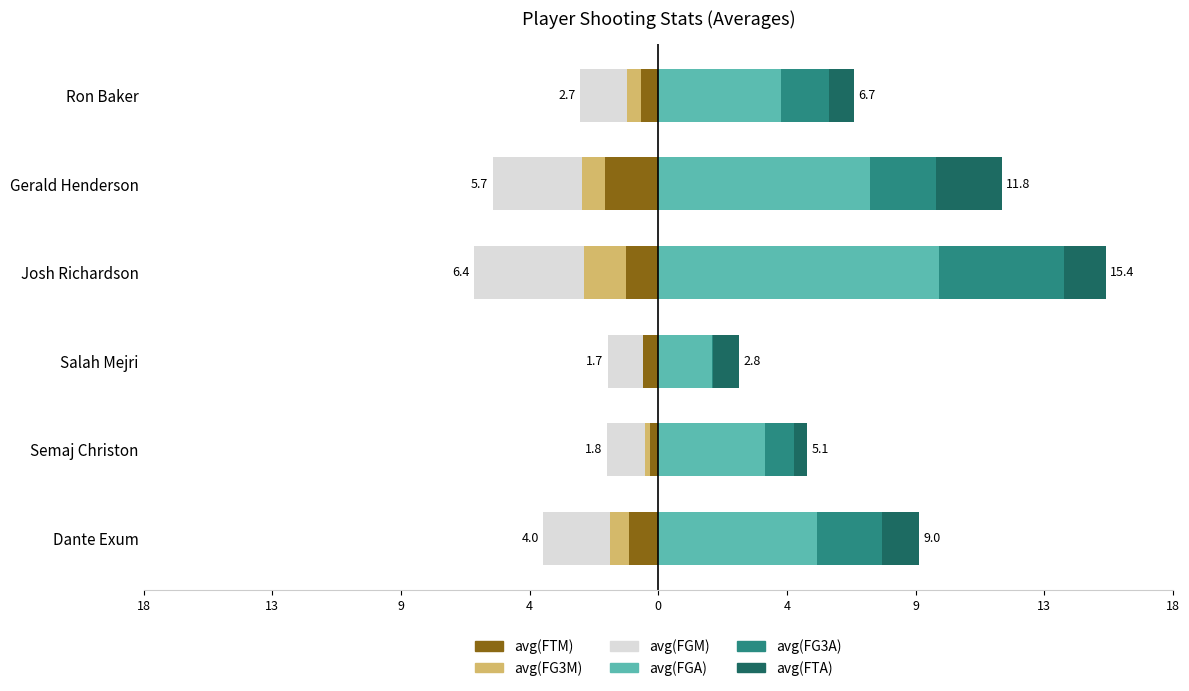

Which series changed the most between Semaj Christon and Salah Mejri?

avg(FGA)